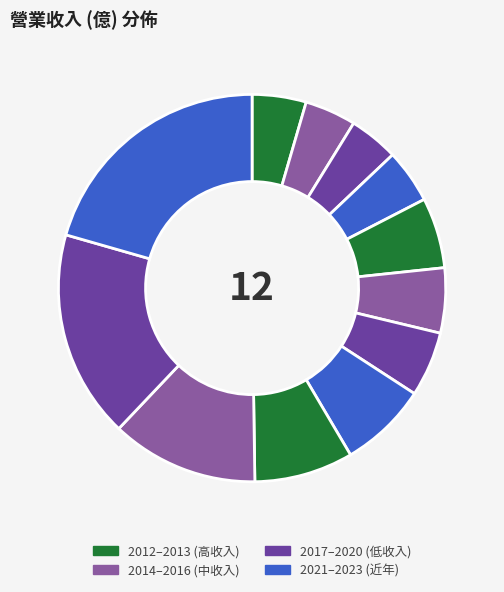

Count the number of slices in the pie.

12